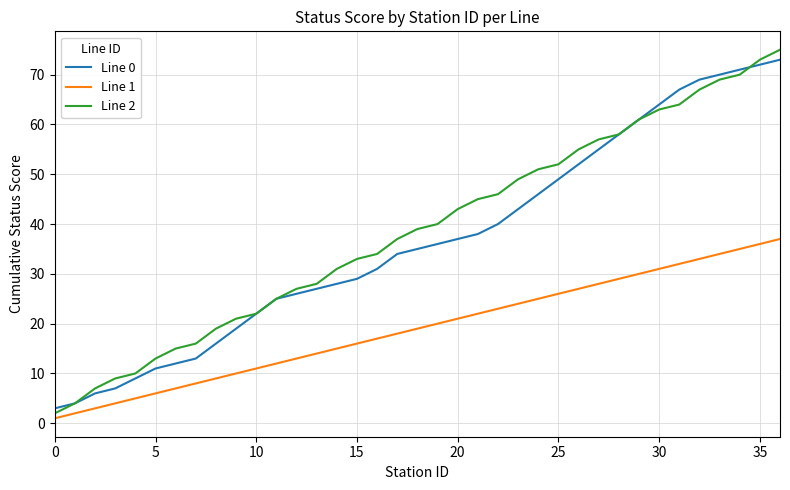

Reading left to right, what are all the values shown in this chart?

Line 0: 3	4	6	7	9	11	12	13	16	19	22	25	26	27	28	29	31	34	35	36	37	38	40	43	46	49	52	55	58	61	64	67	69	70	71	72	73
Line 1: 1	2	3	4	5	6	7	8	9	10	11	12	13	14	15	16	17	18	19	20	21	22	23	24	25	26	27	28	29	30	31	32	33	34	35	36	37
Line 2: 2	4	7	9	10	13	15	16	19	21	22	25	27	28	31	33	34	37	39	40	43	45	46	49	51	52	55	57	58	61	63	64	67	69	70	73	75